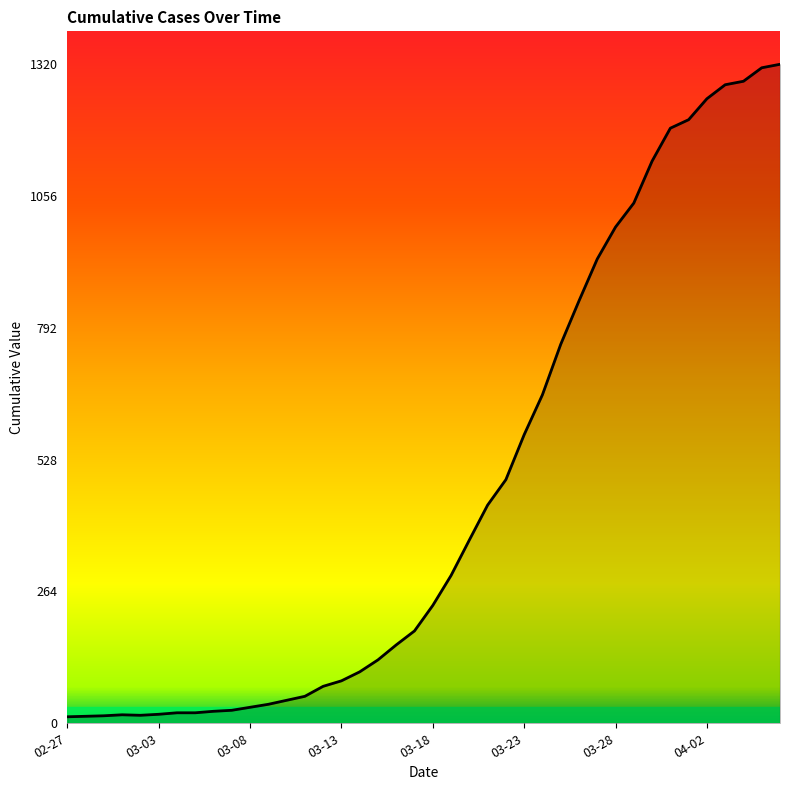

What is the maximum value shown in the chart?

1320